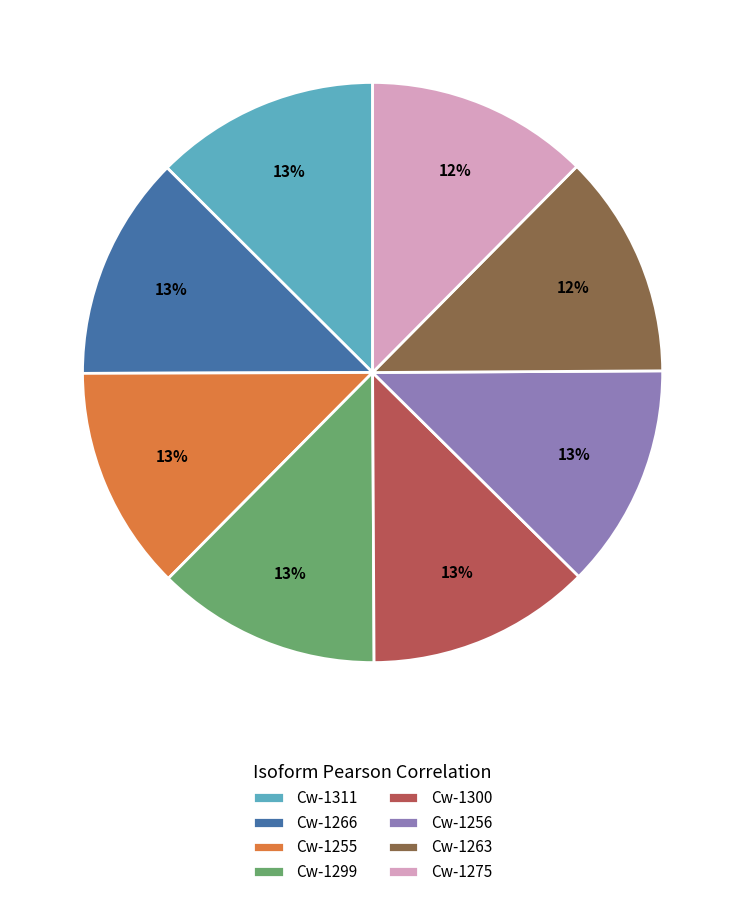

Is Cw-1300 the majority of the pie?

No